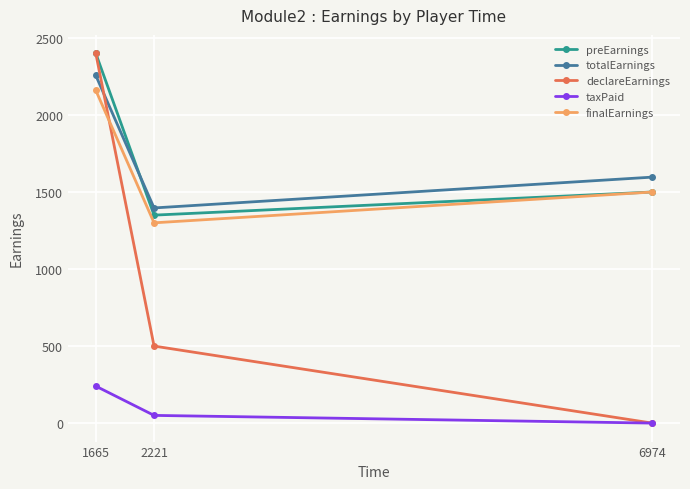

At how many categories does at least one series exceed 1696?

1